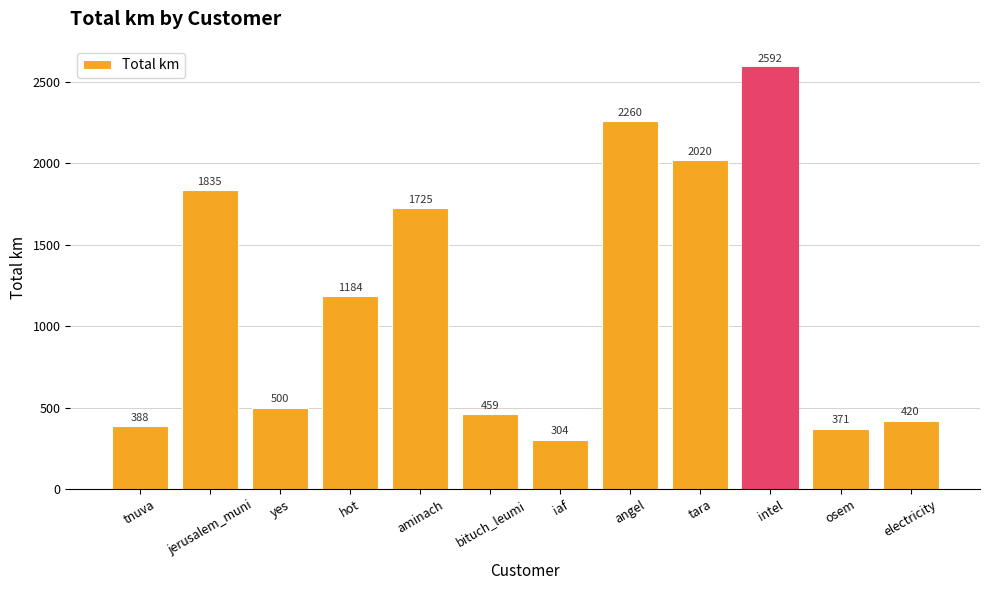

What is the label of the 12th bar from the left?

electricity